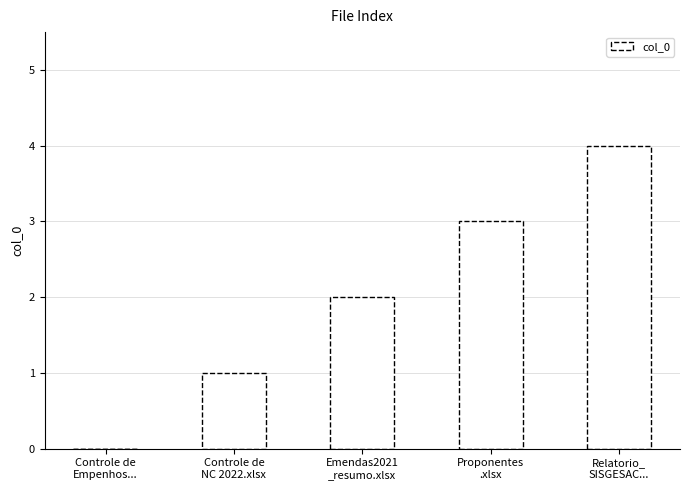

Reading left to right, transcribe all the data shown in this chart.

Controle de
Empenhos...=0	Controle de
NC 2022.xlsx=1	Emendas2021
_resumo.xlsx=2	Proponentes
.xlsx=3	Relatorio_
SISGESAC...=4